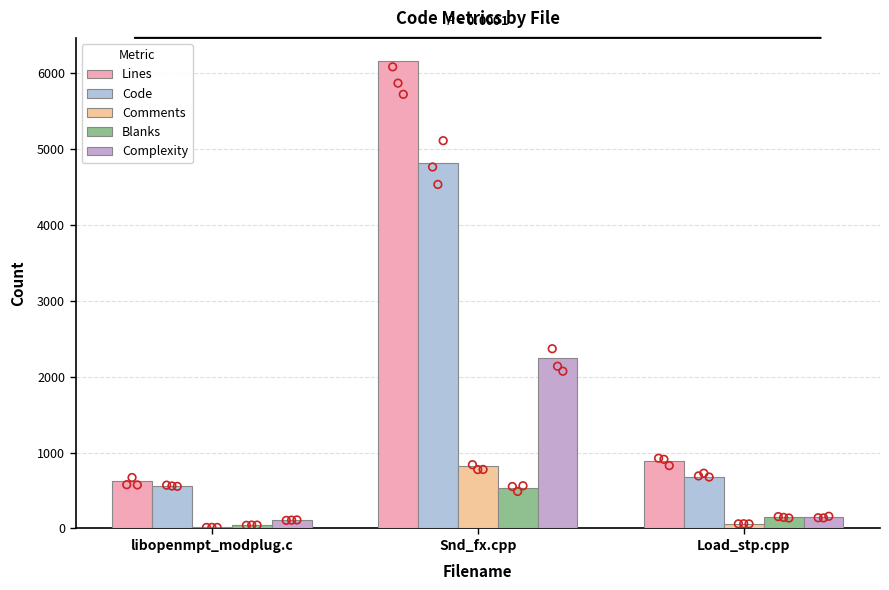

Is the value of Blanks at libopenmpt_modplug.c greater than the value of Comments at Load_stp.cpp?

No